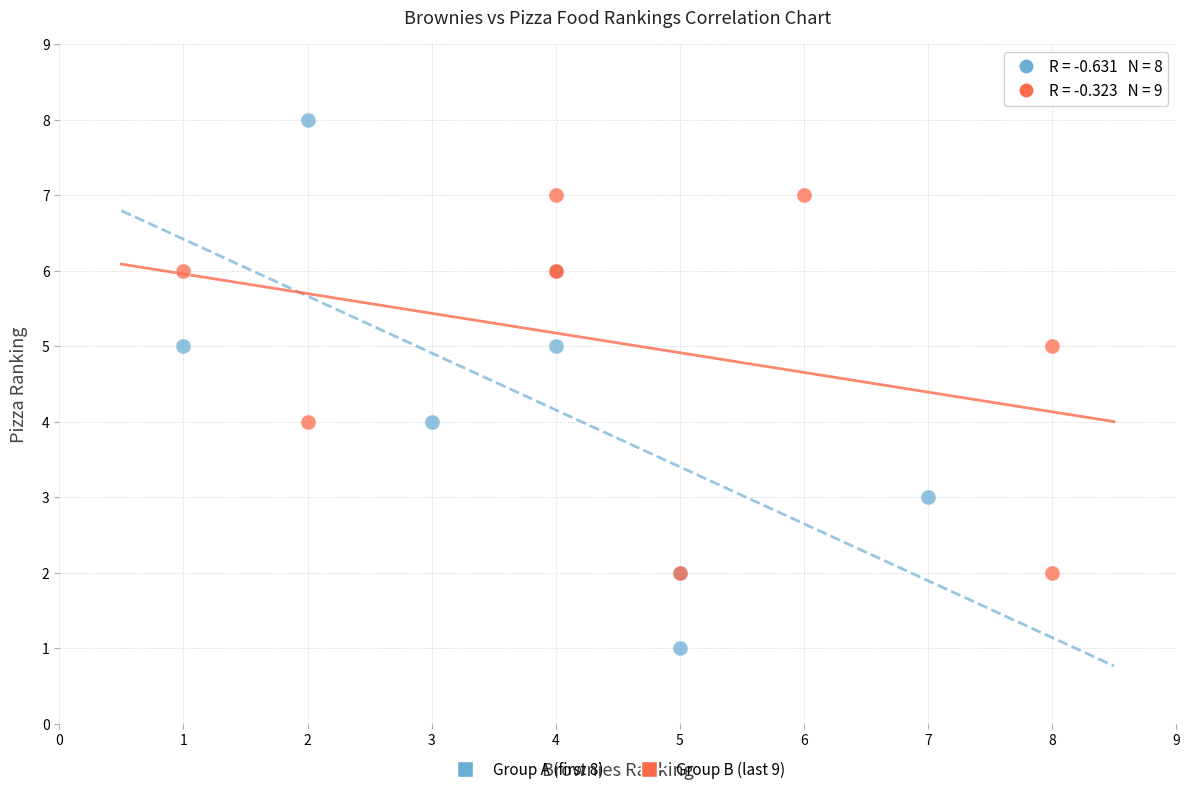

Which series reaches the maximum Y coordinate?

Group A (first 8)